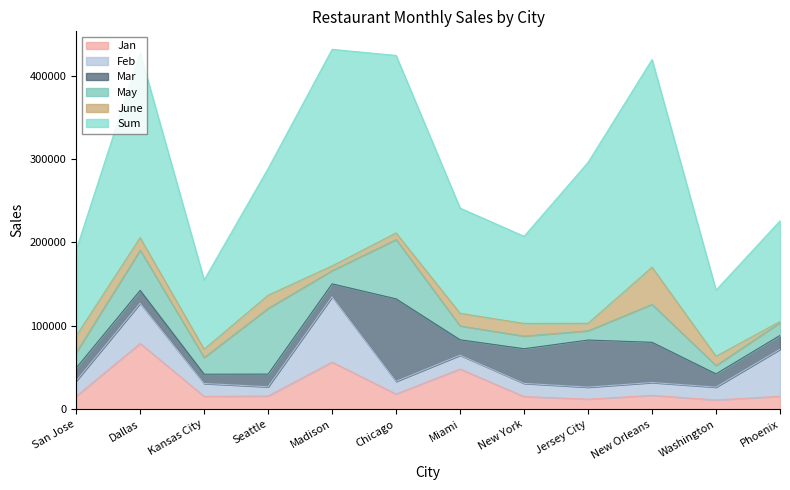

What is the label of the 1st point from the left?

San Jose